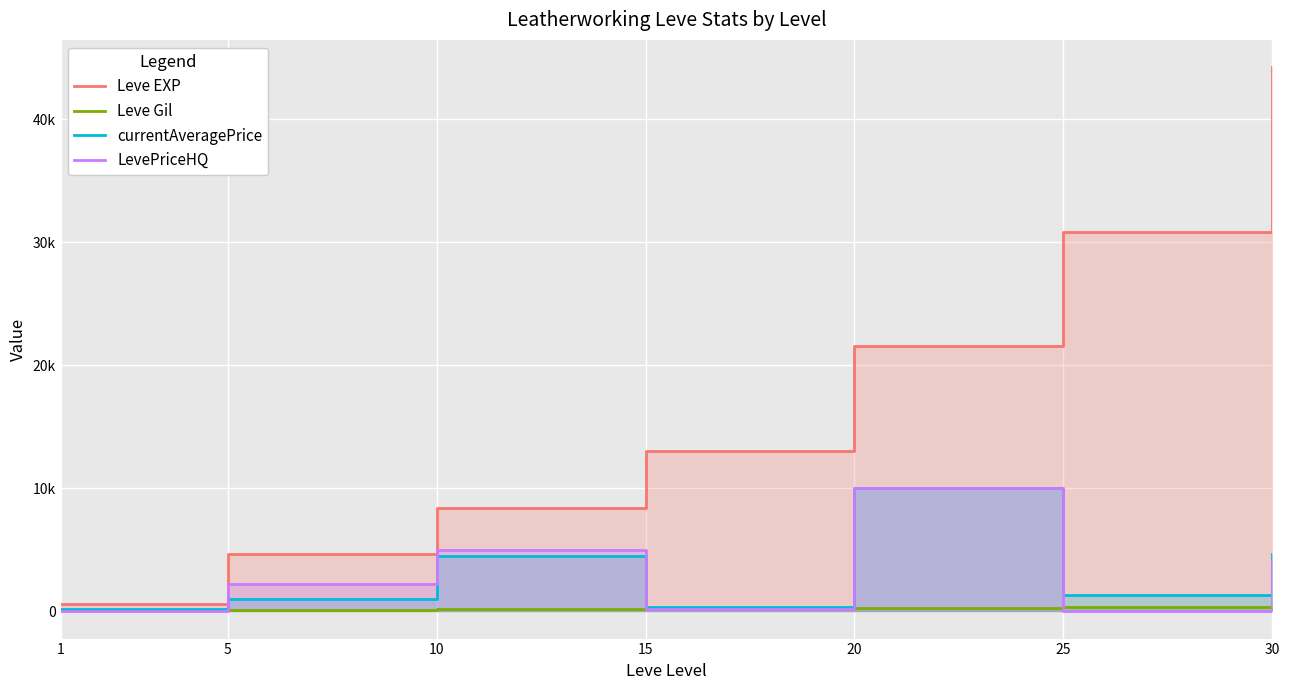

What is the total value across all series at 1?

942.0